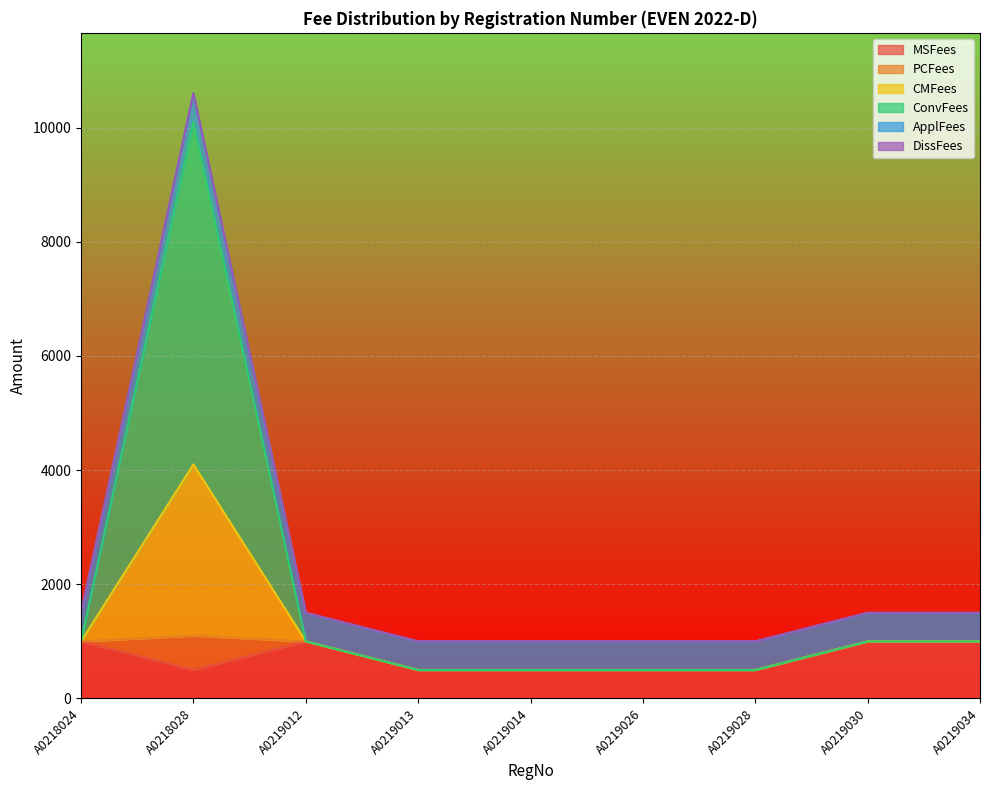

Does the chart display data point markers on the line(s)?

No